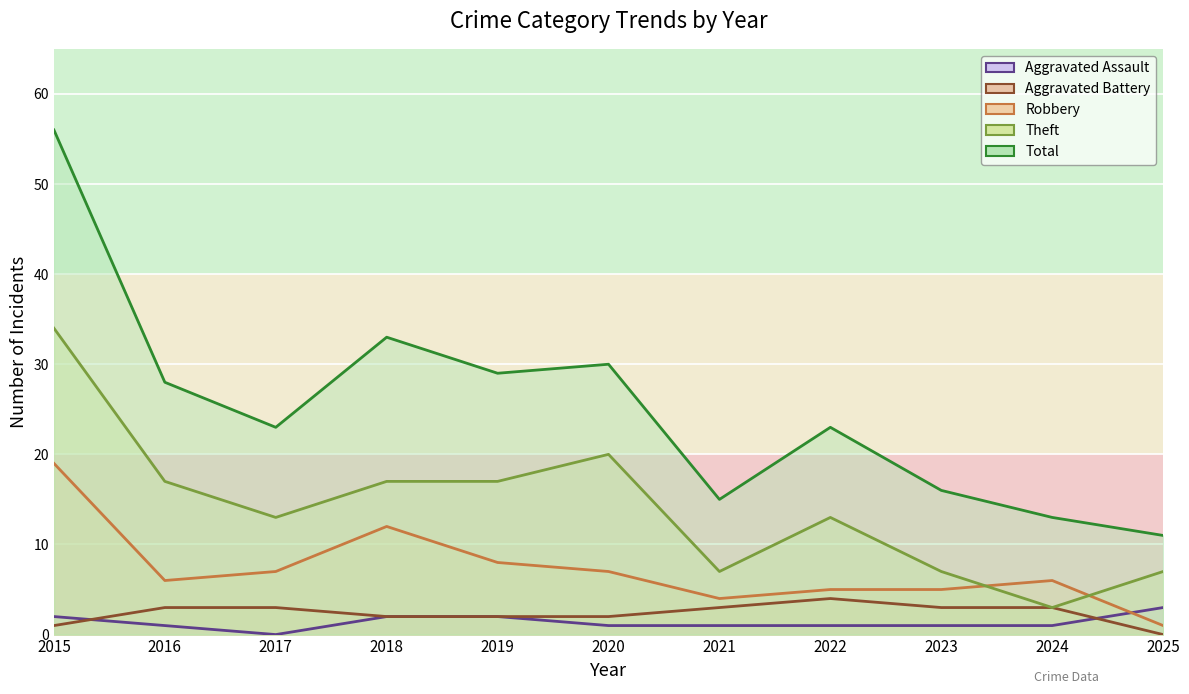

At which category does Theft reach its first local peak?

2020